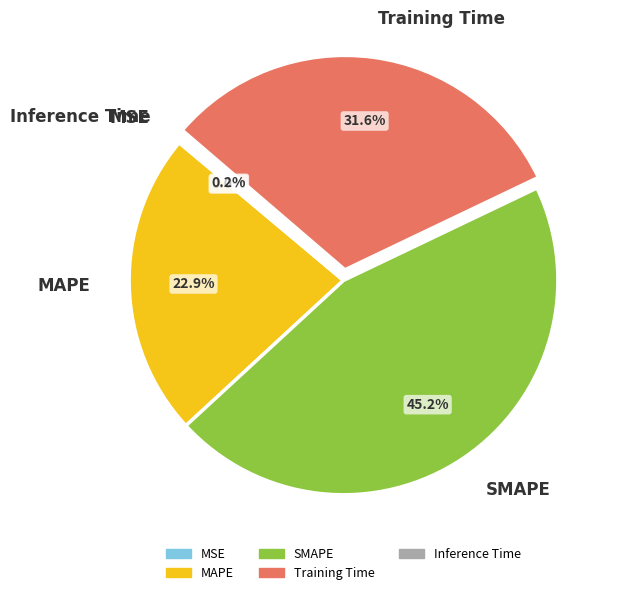

Combined, do SMAPE and MAPE account for over 50%?

Yes